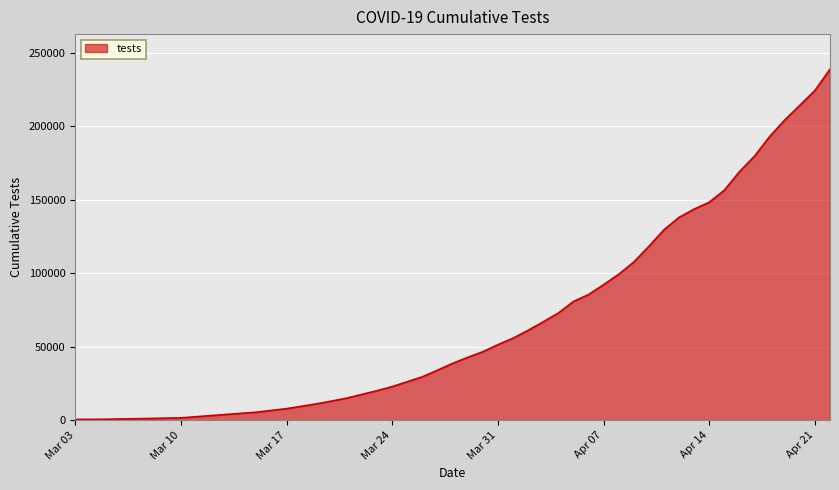

What is the difference between the maximum and minimum values?

238240